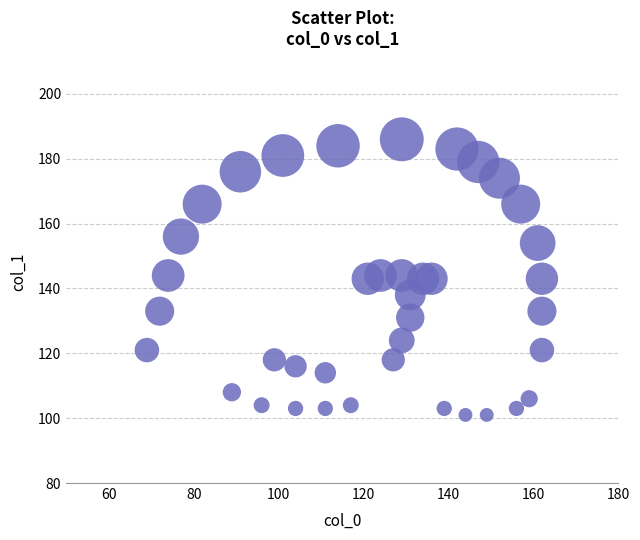

What is the range of X values (max minus min)?

93